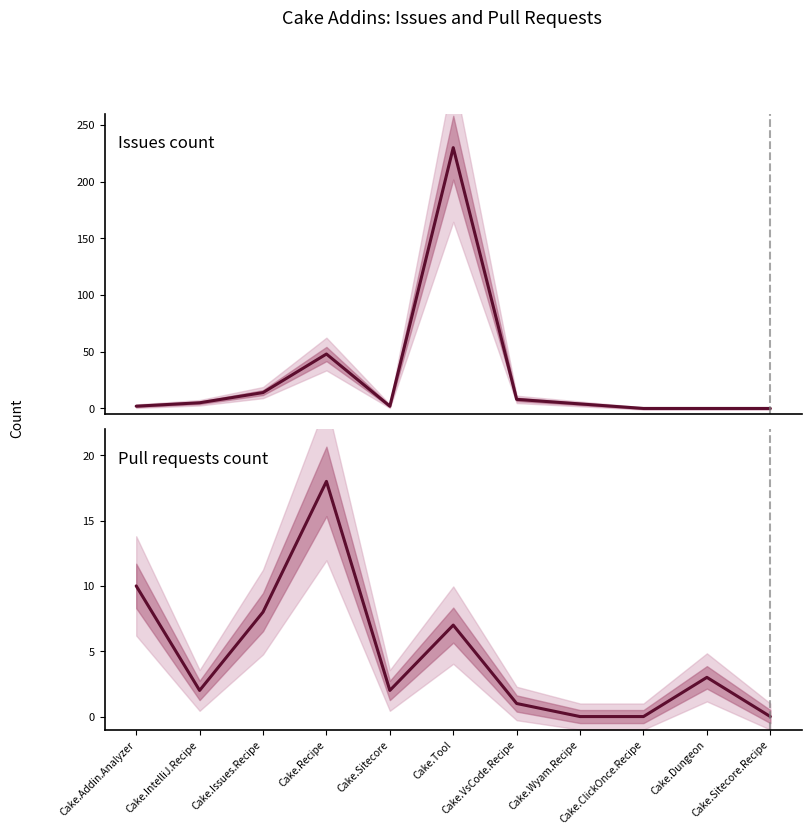

At which category is the sum across all series the highest?

Cake.Tool